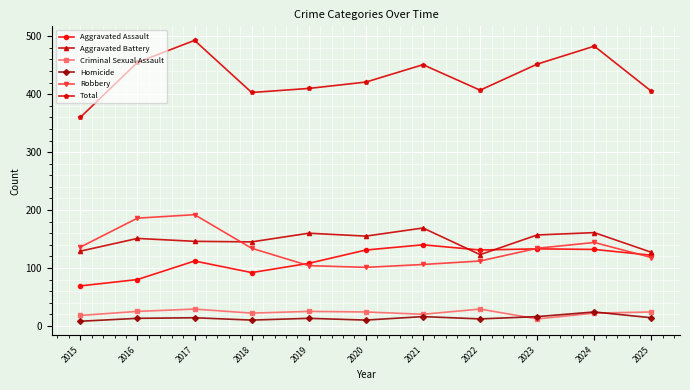

What is the difference between the maximum and minimum values in the Criminal Sexual Assault series?

17